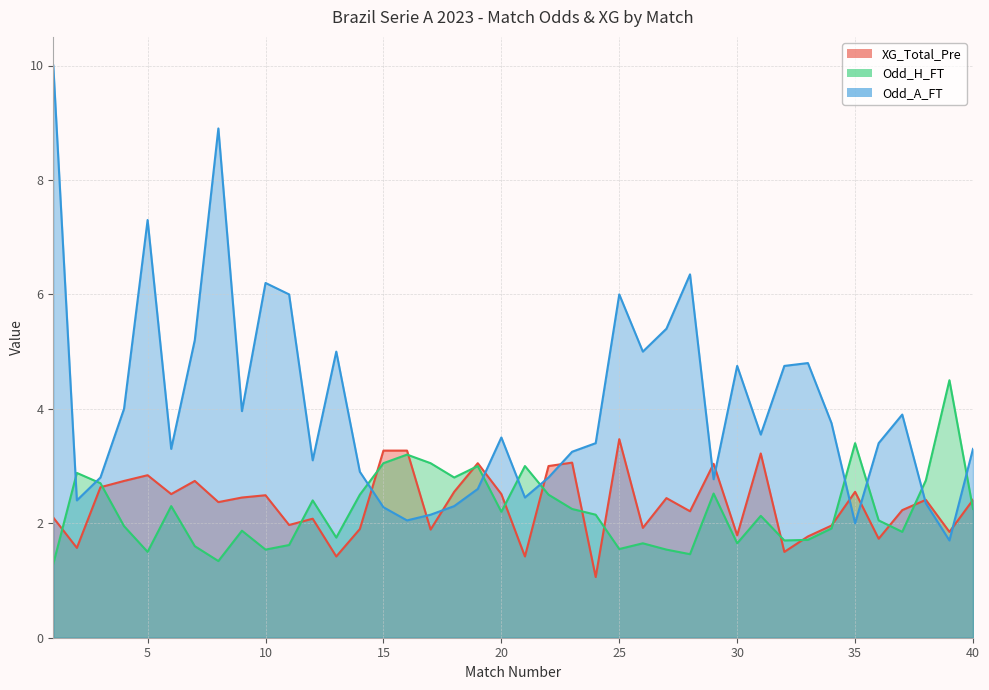

Does the chart display data point markers on the line(s)?

No